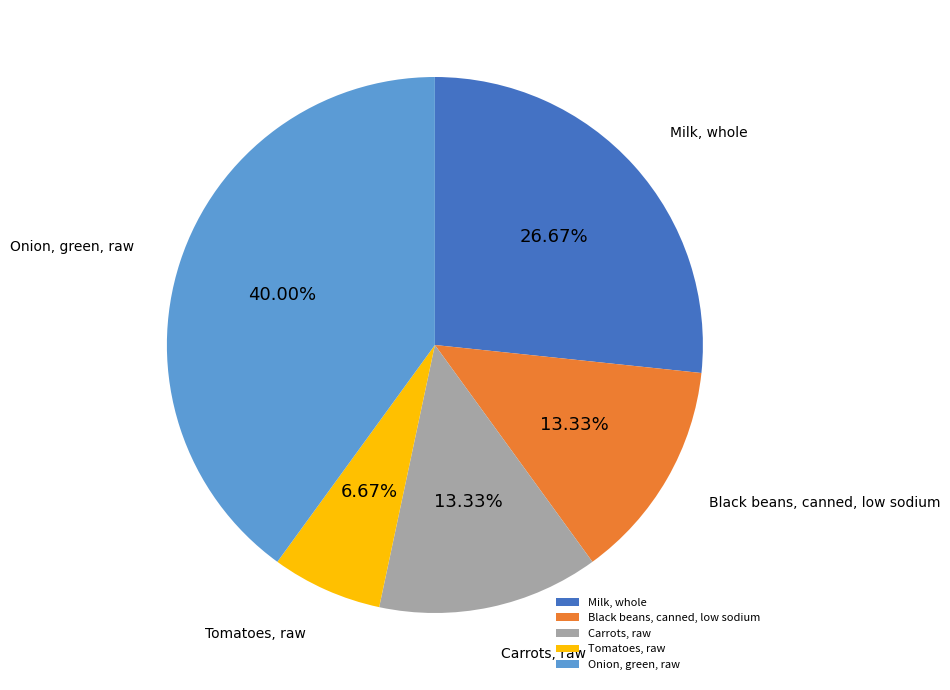

Which has a higher value, Tomatoes, raw or Carrots, raw?

Carrots, raw